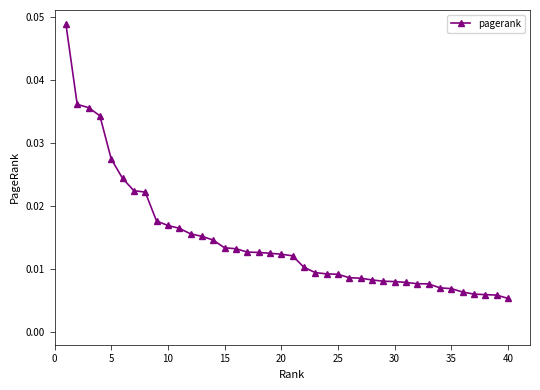

How many values are between 0 and 1?

40